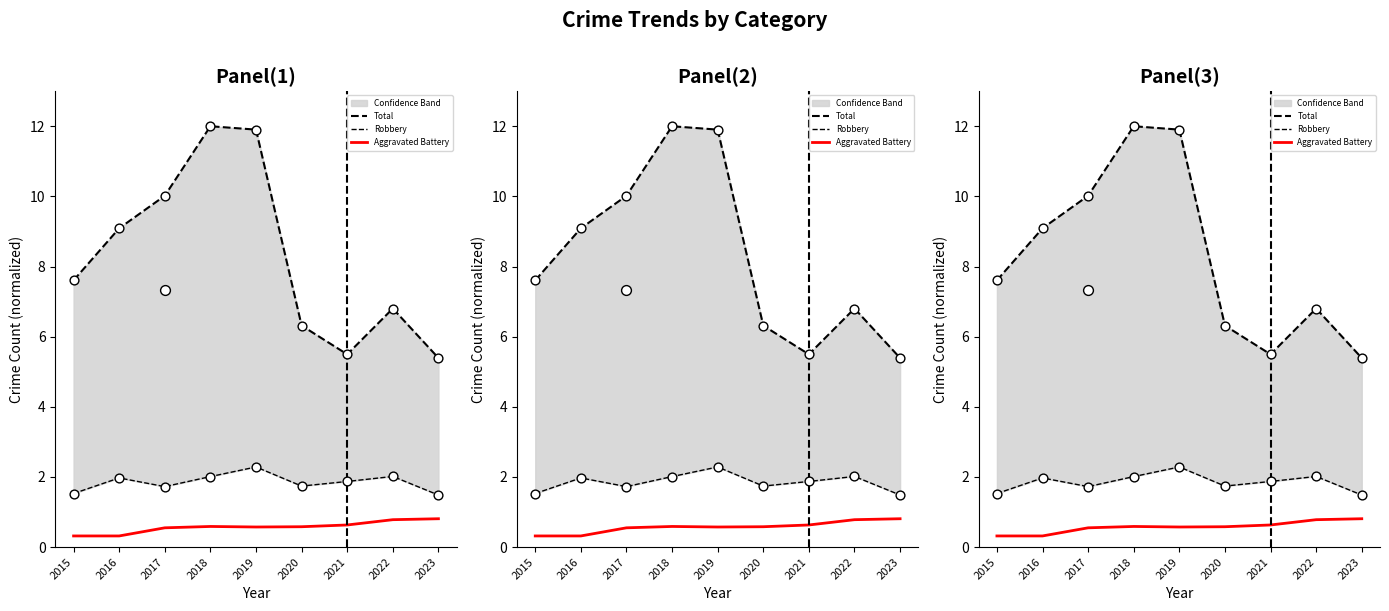

Which series contains the lowest Y value?

Aggravated Battery